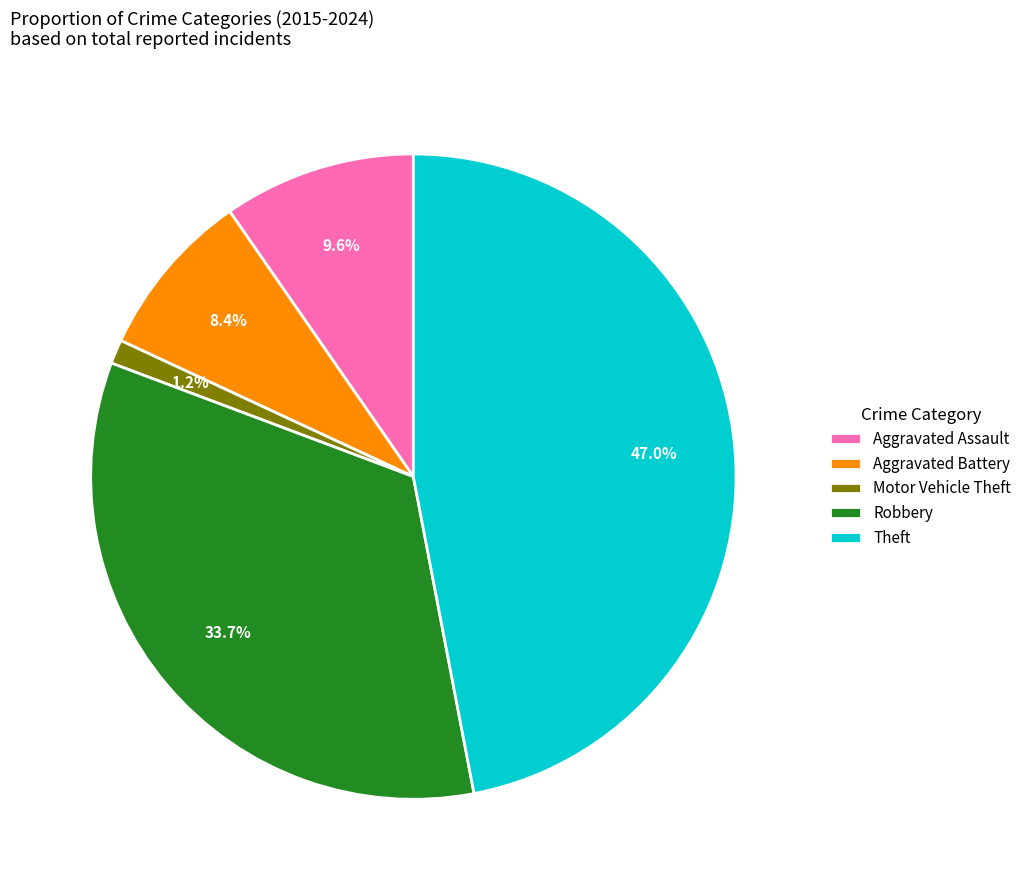

Which has a higher value, Motor Vehicle Theft or Aggravated Assault?

Aggravated Assault